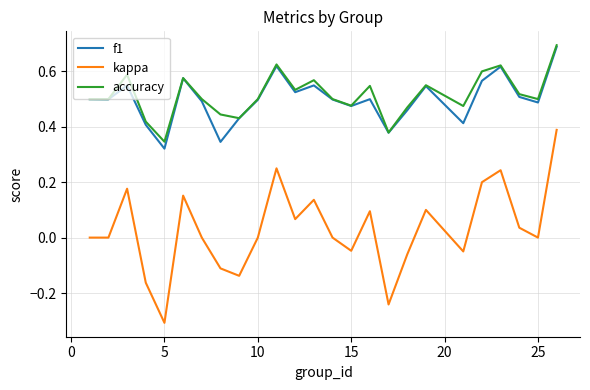

True or false: kappa and accuracy cross at least once.

False